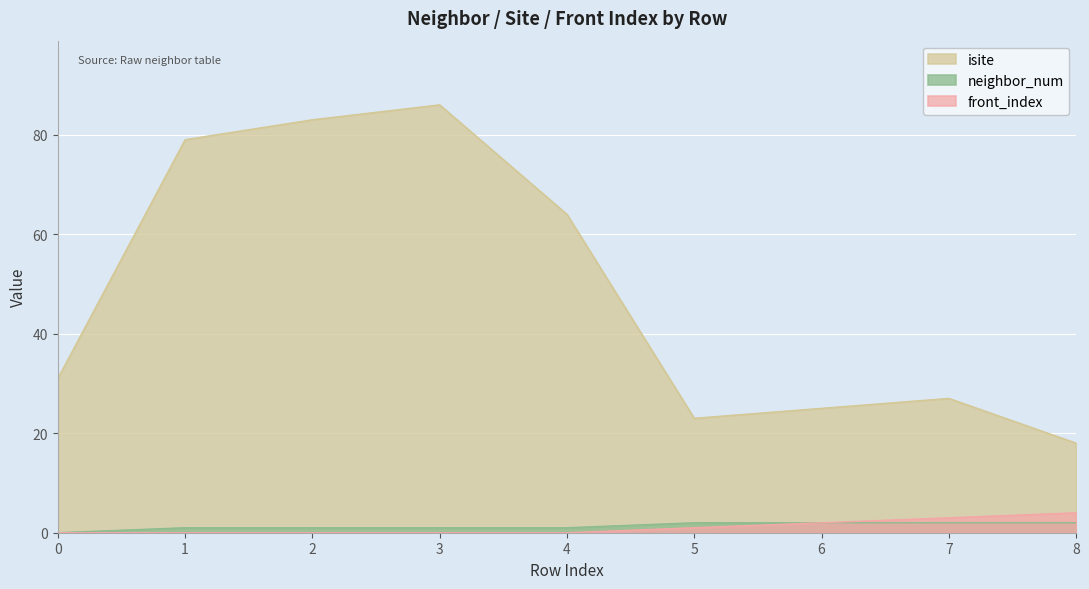

Which has a higher value, 4 or 5?

4